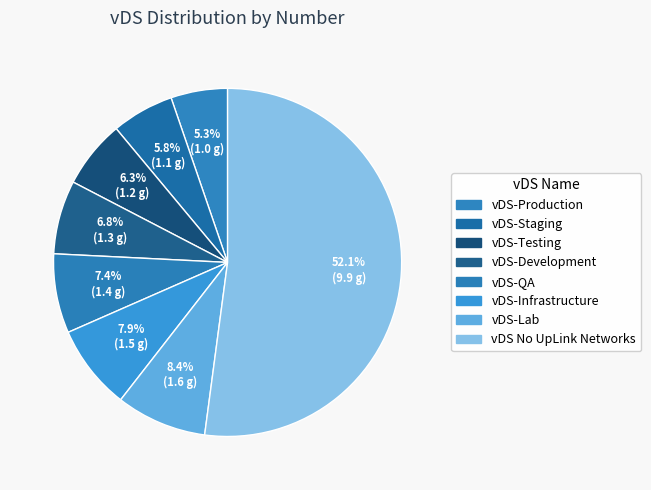

What percentage is the vDS-Infrastructure slice, to the nearest percent?

8%